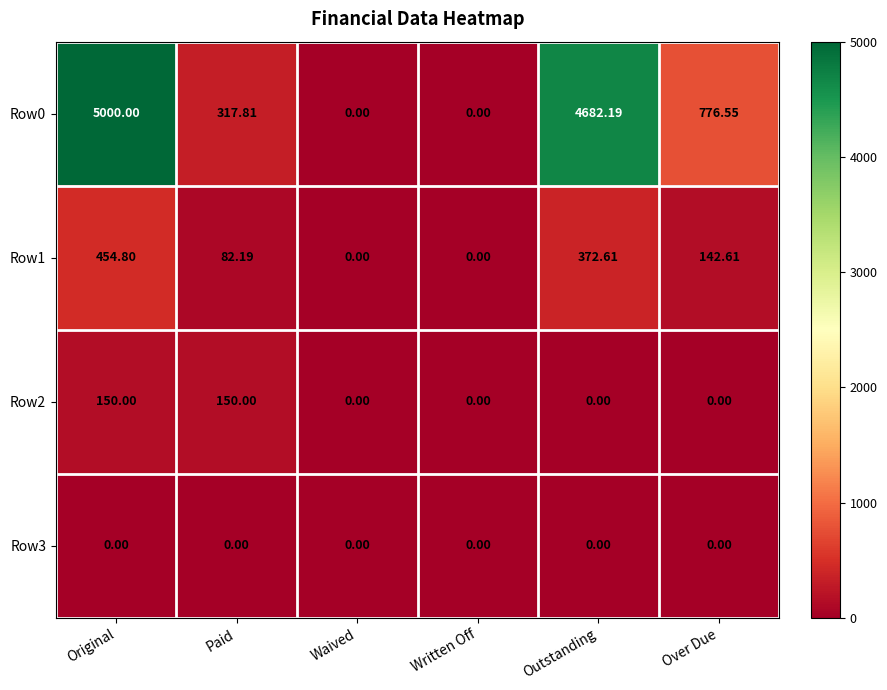

At which category is the sum across all series the highest?

Original